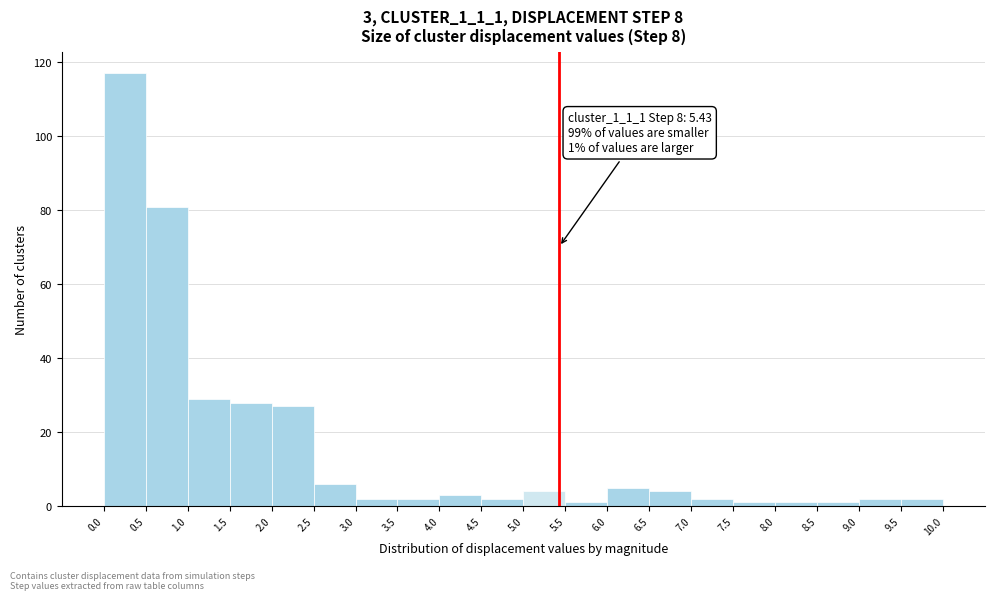

Over which range of the x-axis is the bar tallest?

0.0 to 0.5